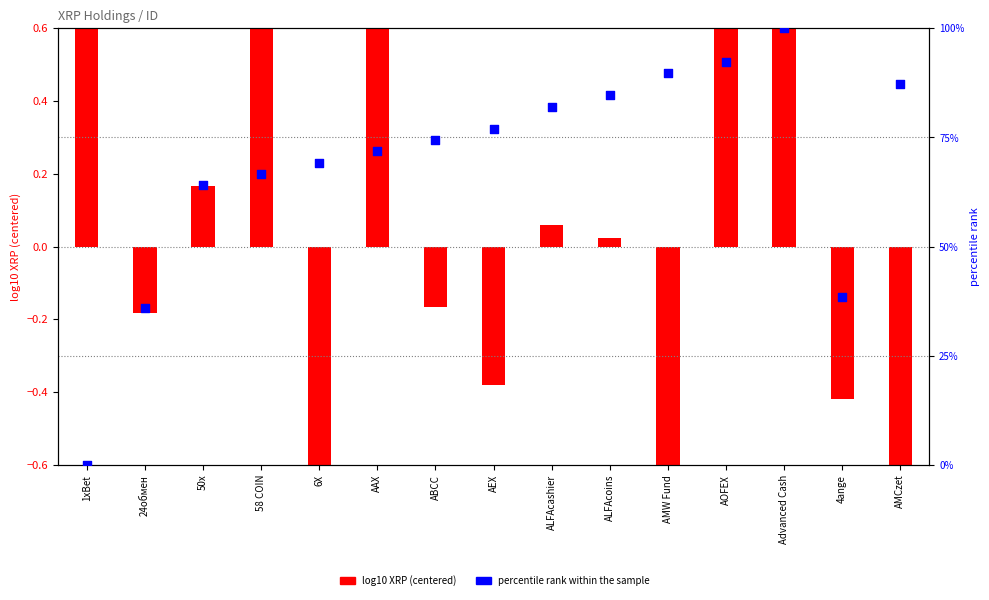

At which category is the sum across all series the highest?

Advanced Cash